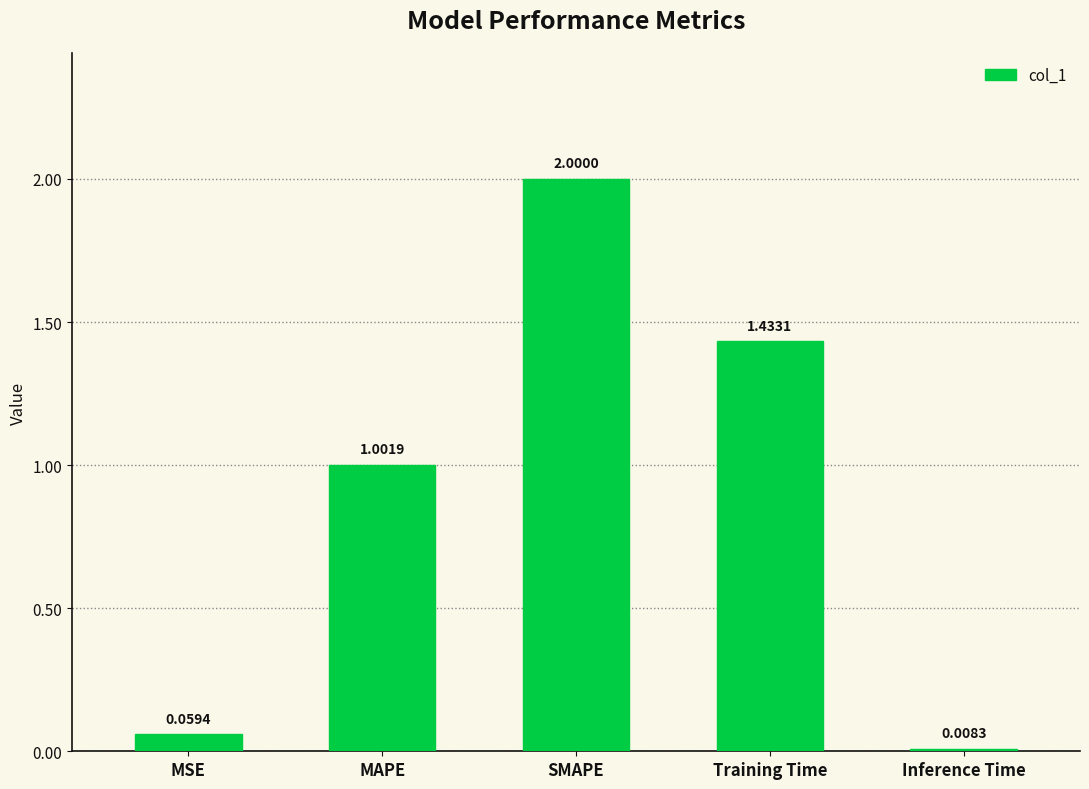

How many data points does each series have?

5